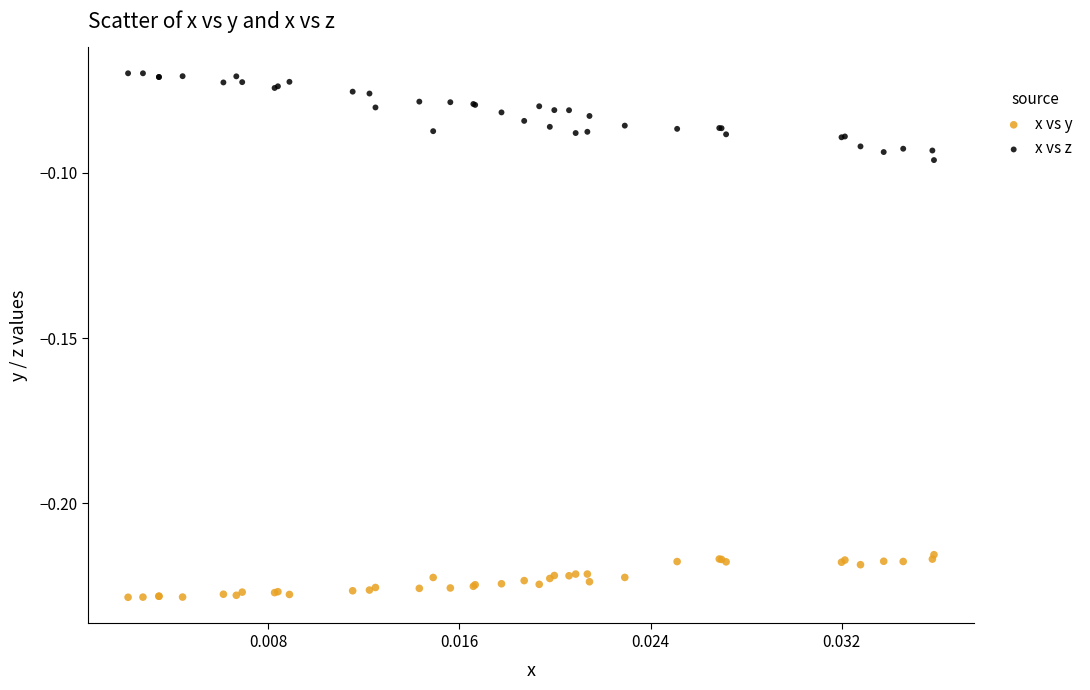

Which series reaches the minimum Y coordinate?

x vs y